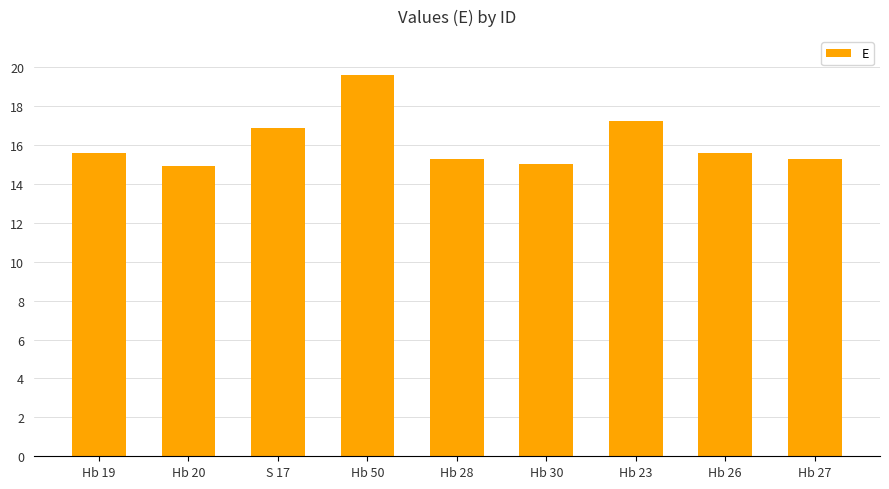

What is the difference between the values at Hb 27 and Hb 23?

2.0